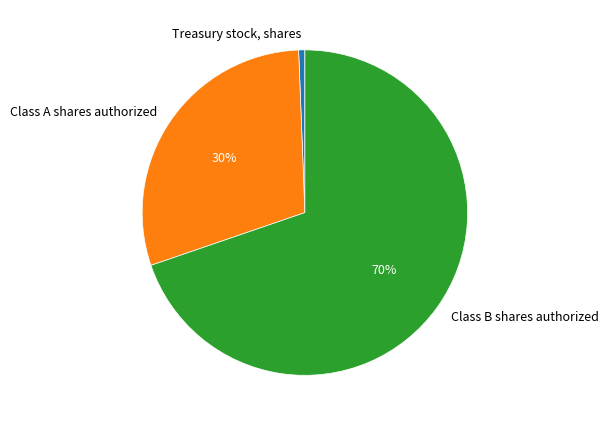

Which slice represents more than half of the pie?

Class B shares authorized